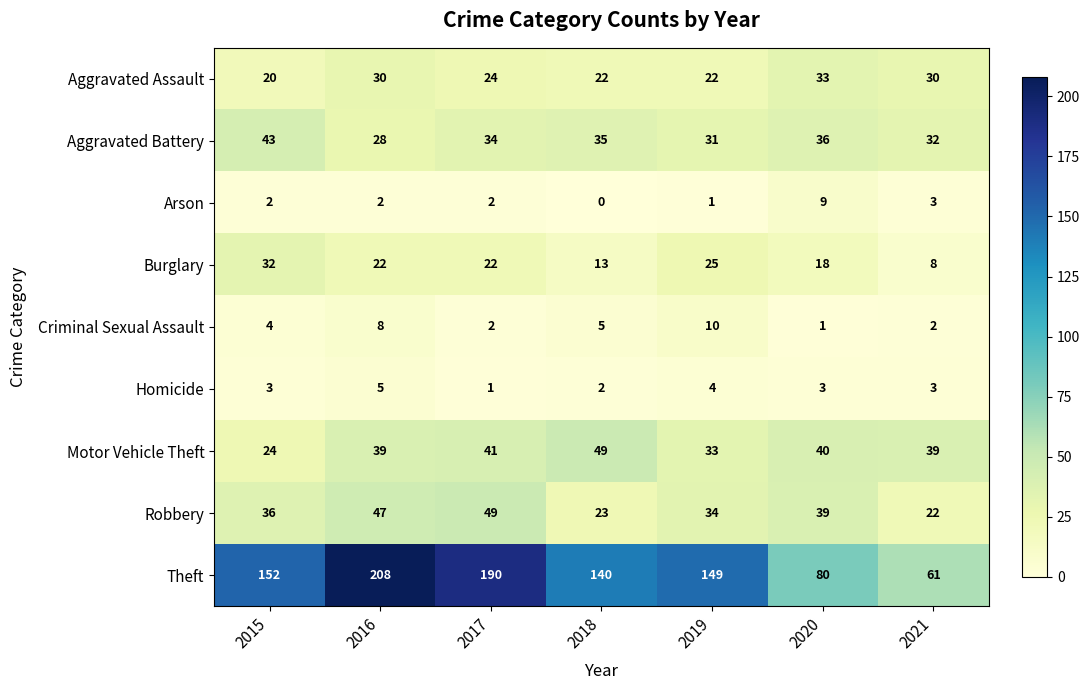

What is the maximum value for Theft?

208